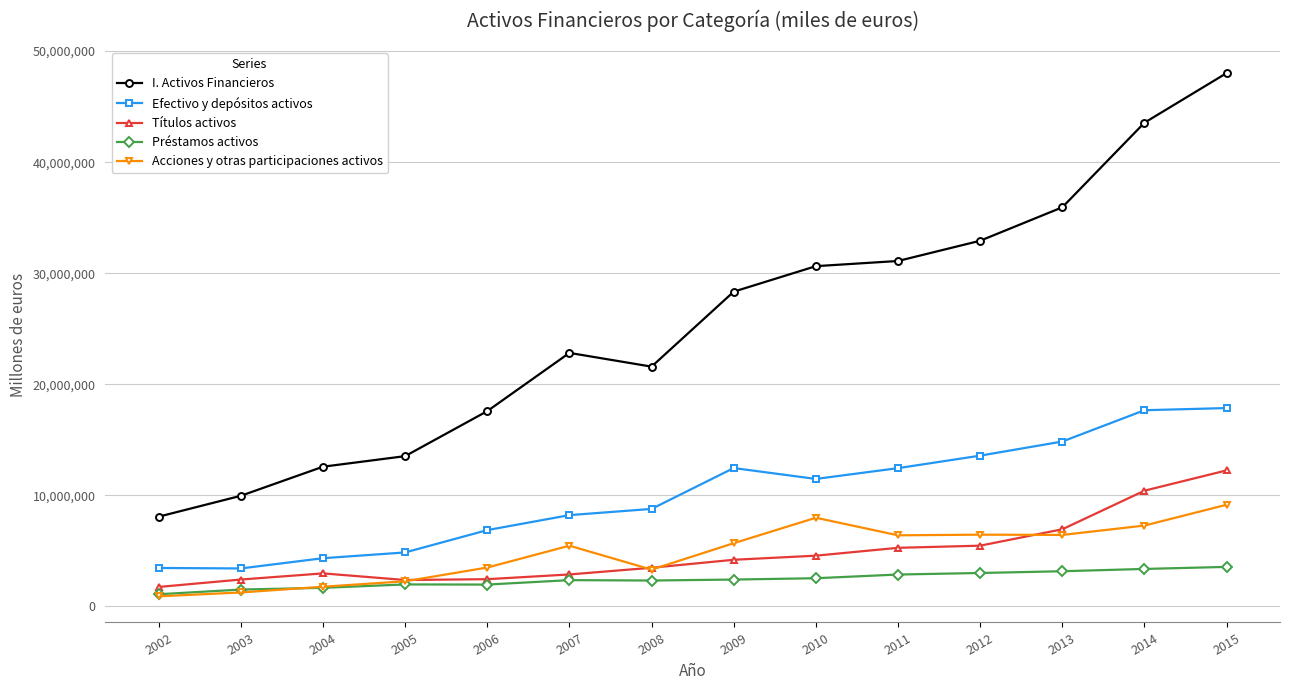

Does the chart display data point markers on the line(s)?

Yes